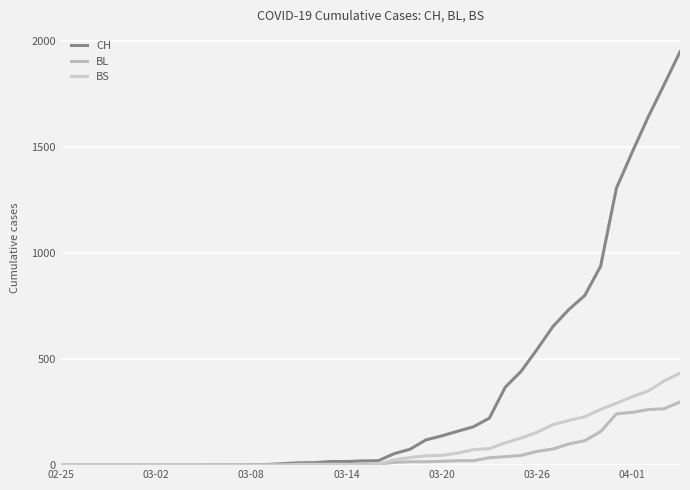

Where is CH nearest to the value 975?

34